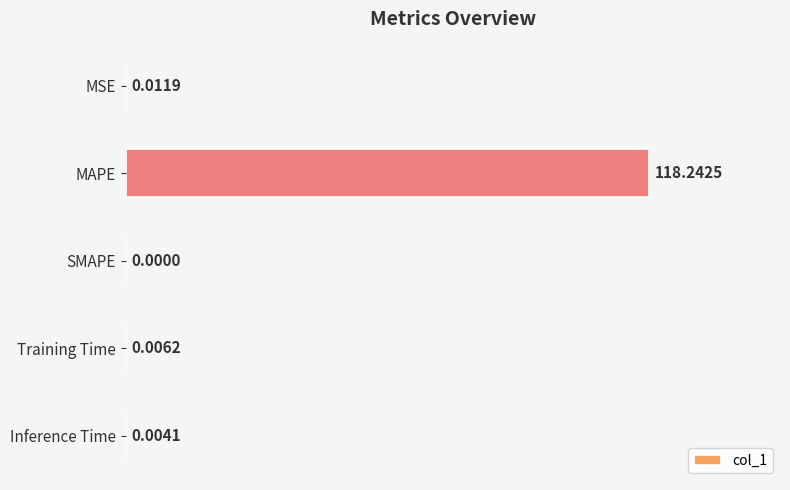

Between SMAPE and Inference Time, which is larger?

Inference Time